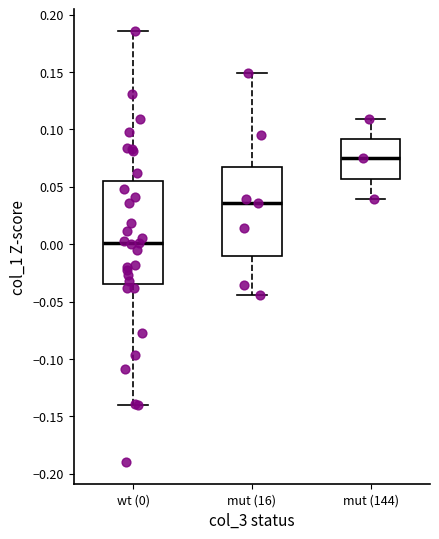

Comparing the boxes themselves (not the whiskers), which one is the tallest?

wt (0)